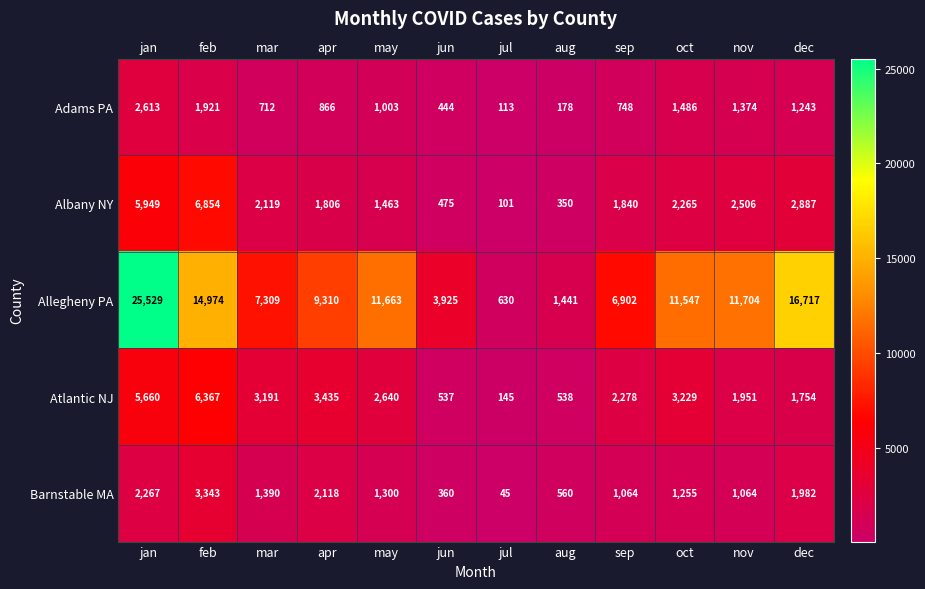

What is the difference between the highest and lowest values at sep?

6154